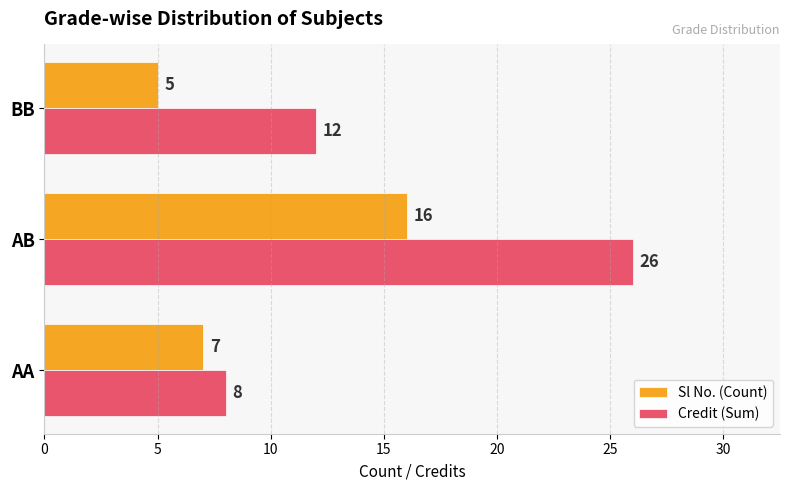

At AB, list the series in order from largest to smallest.

Credit (Sum), Sl No. (Count)